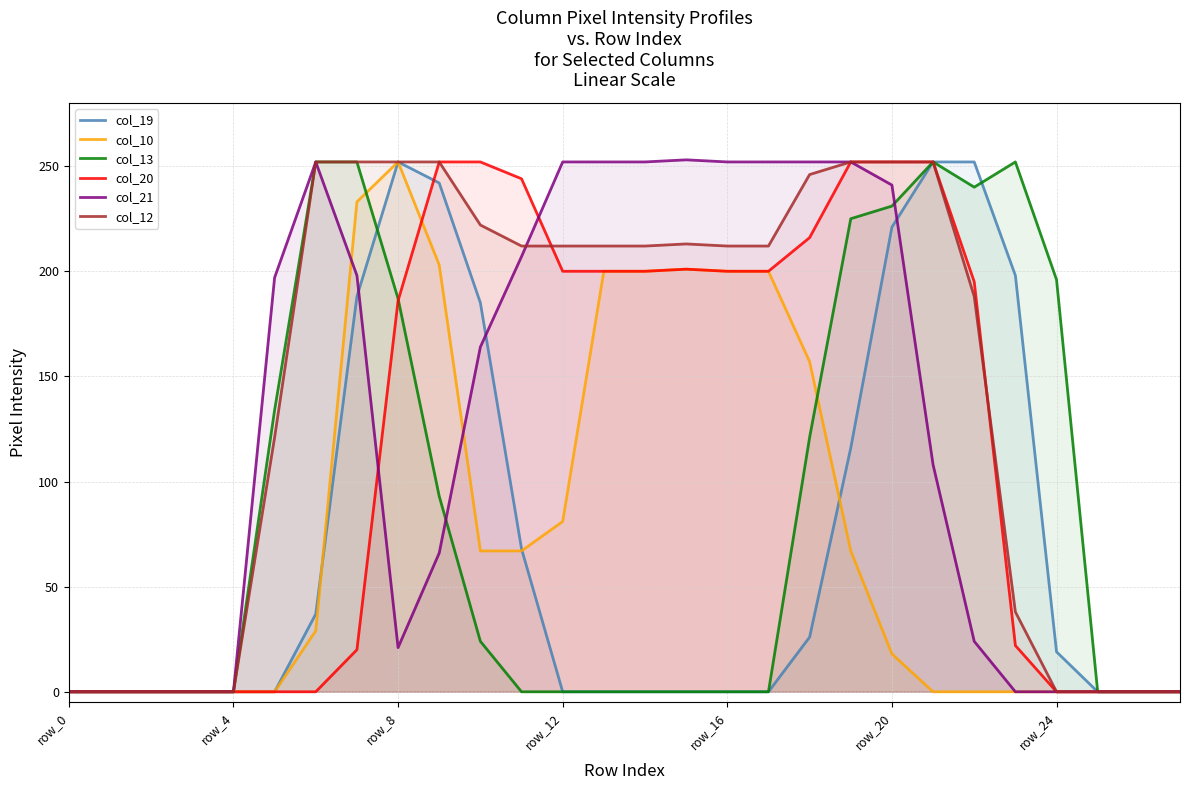

How many categories are shown in the chart?

28